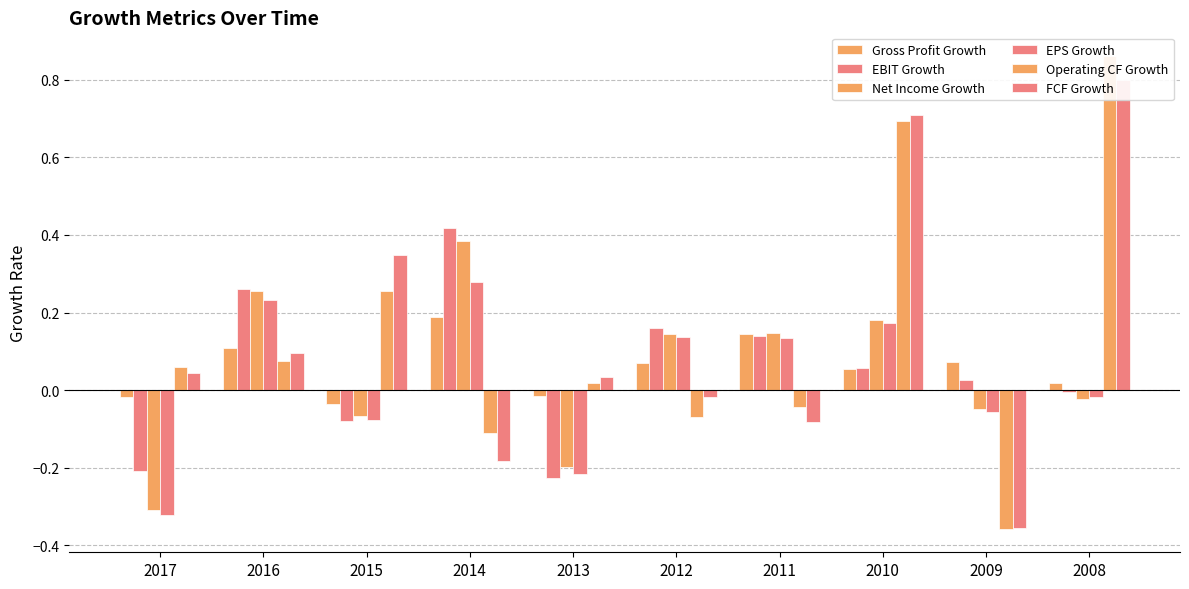

At which label is EPS Growth closest to 0?

2008